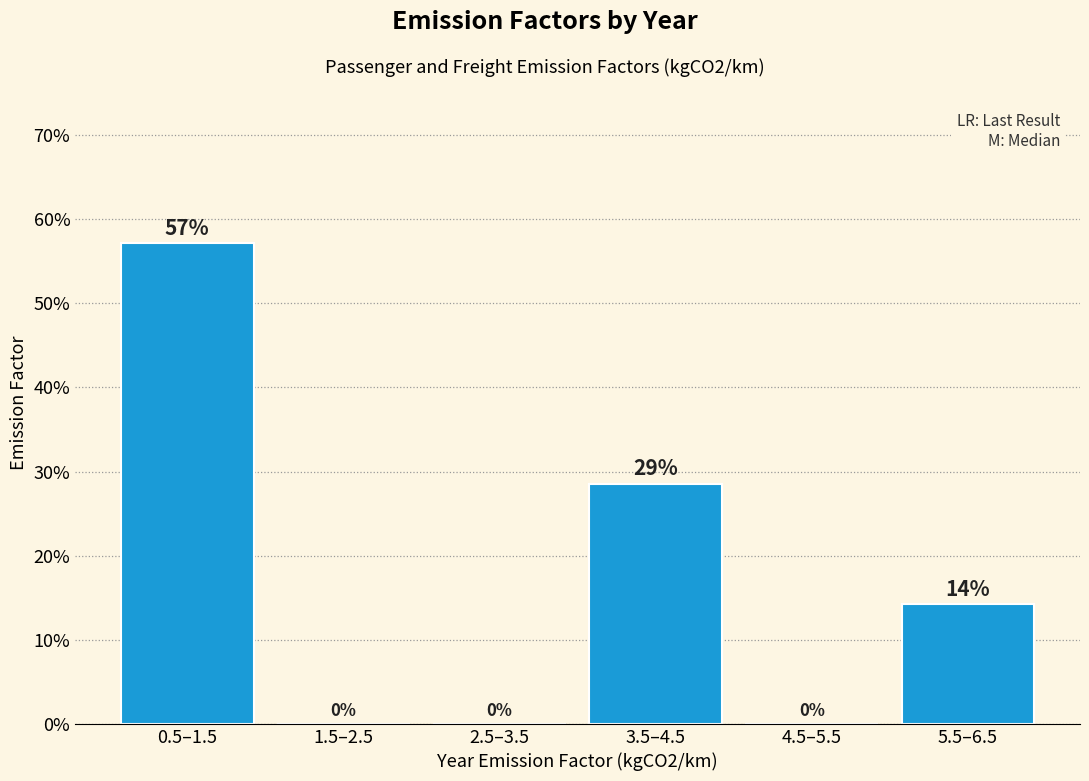

The chart shows a value of 14.3 at 5.5–6.5. True or false?

True